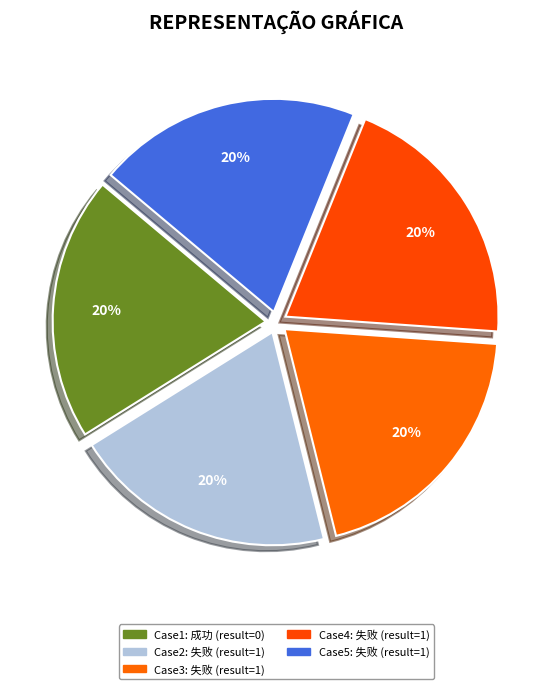

Count the number of slices in the pie.

5